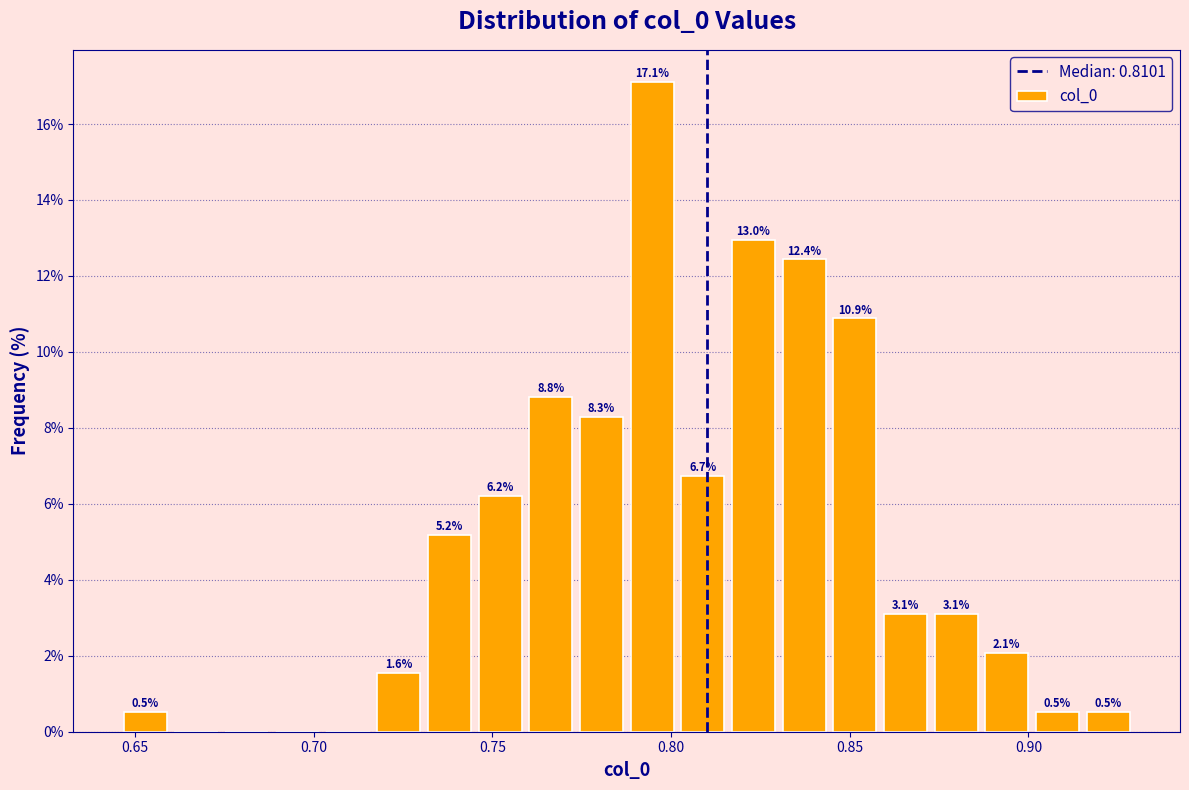

Read against the x-axis, roughly where is the centre of the tallest bar?

0.795